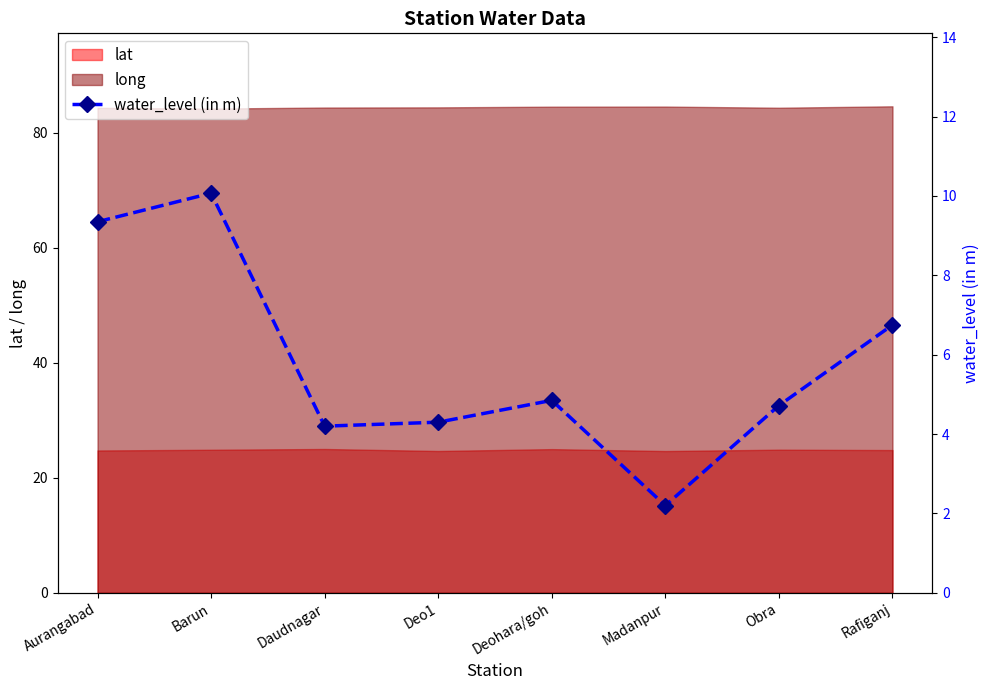

What value does the long series have at Barun?

84.2